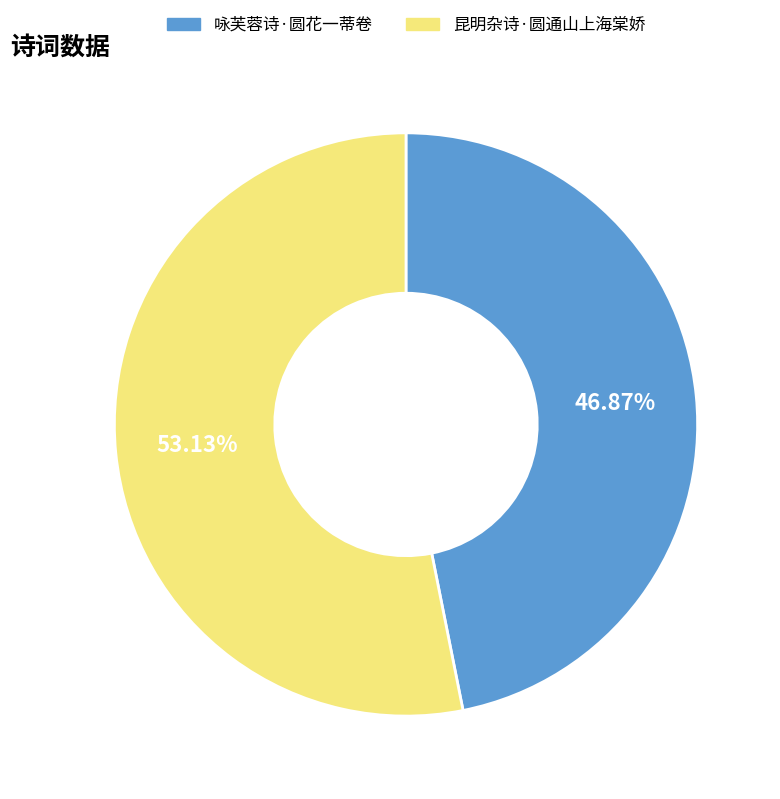

To the nearest percent, what portion does 昆明杂诗·圆通山上海棠娇 represent?

53%